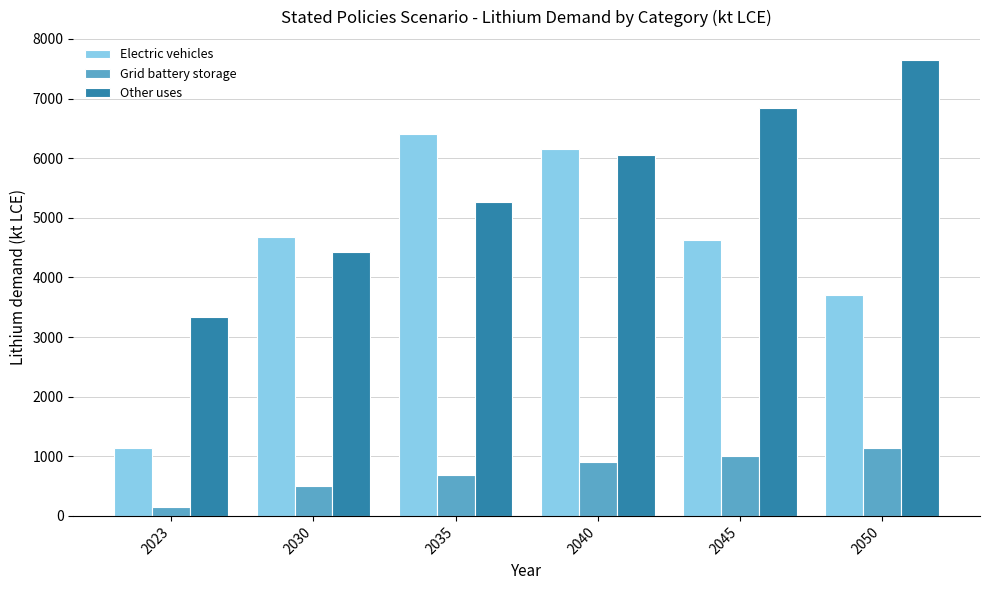

Which series has the widest spread of values?

Electric vehicles